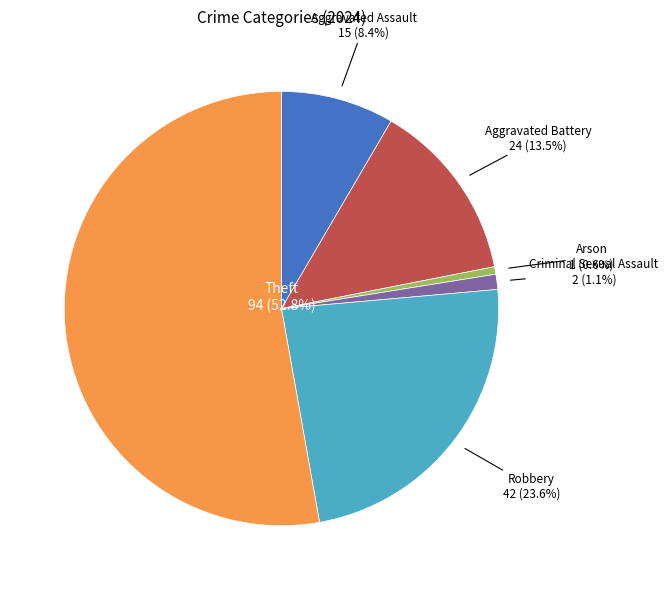

Rank the categories by value from lowest to highest.

Arson, Criminal Sexual Assault, Aggravated Assault, Aggravated Battery, Robbery, Theft